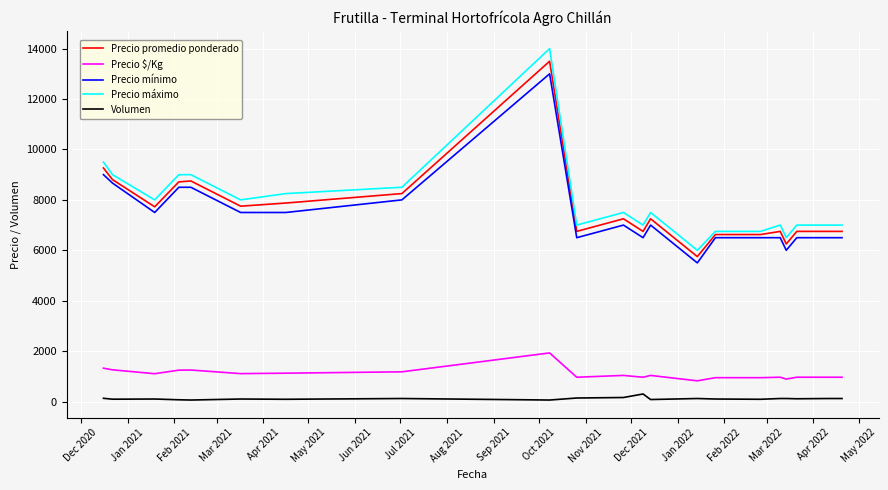

What is the maximum value for Precio promedio ponderado?

13500.0